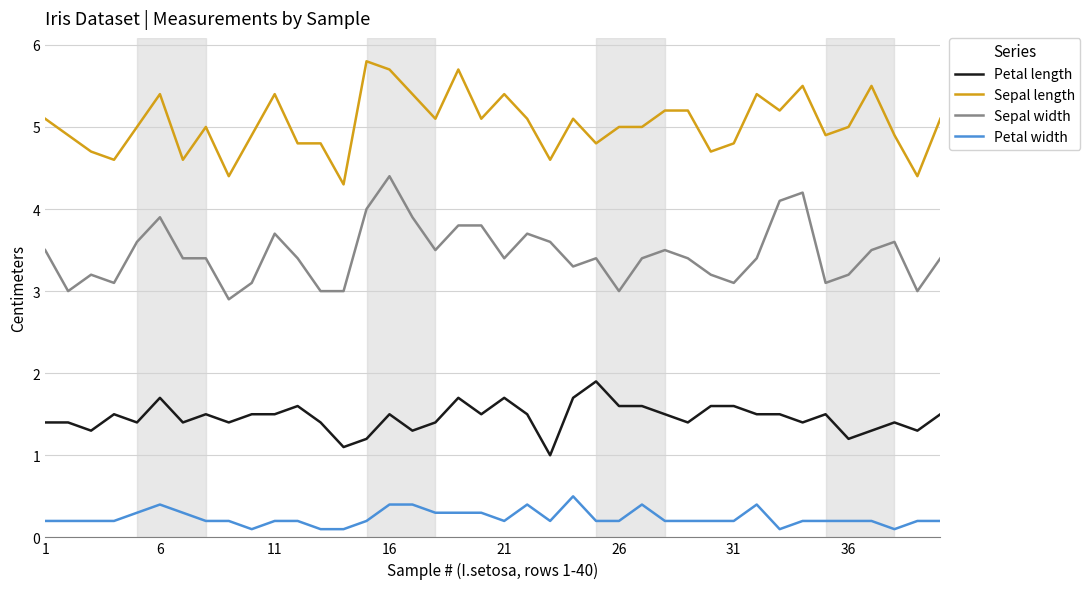

Which series has the largest total across all categories?

Sepal length